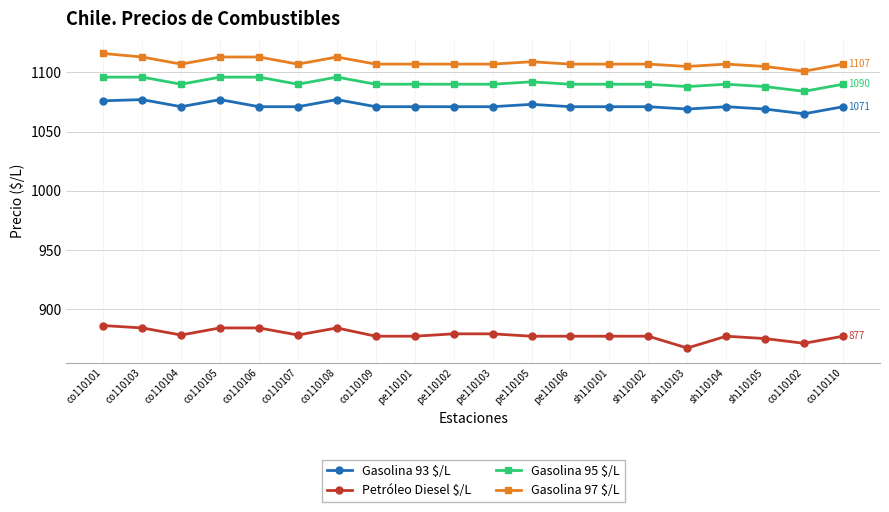

True or false: Gasolina 95 $/L and Gasolina 93 $/L cross at least once.

False